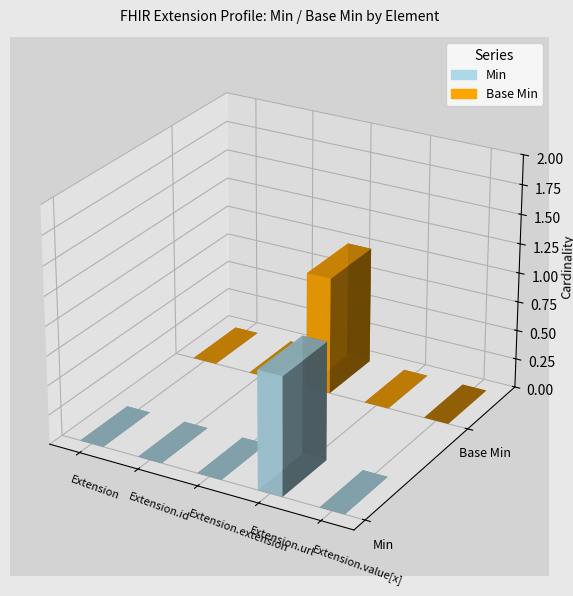

At how many categories does at least one series exceed 0?

2